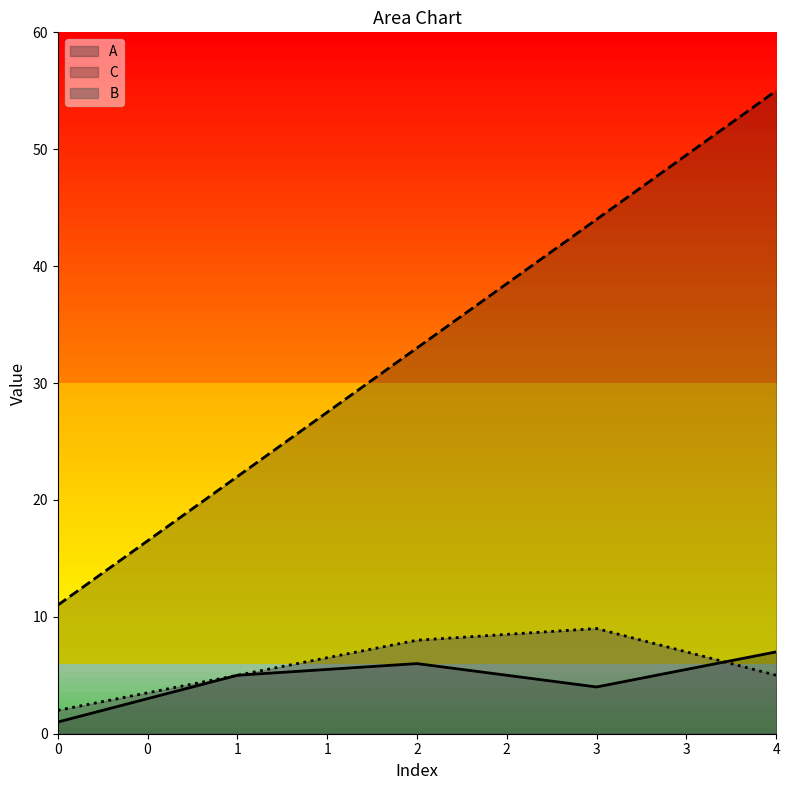

How many values in the C series are below 33?

2